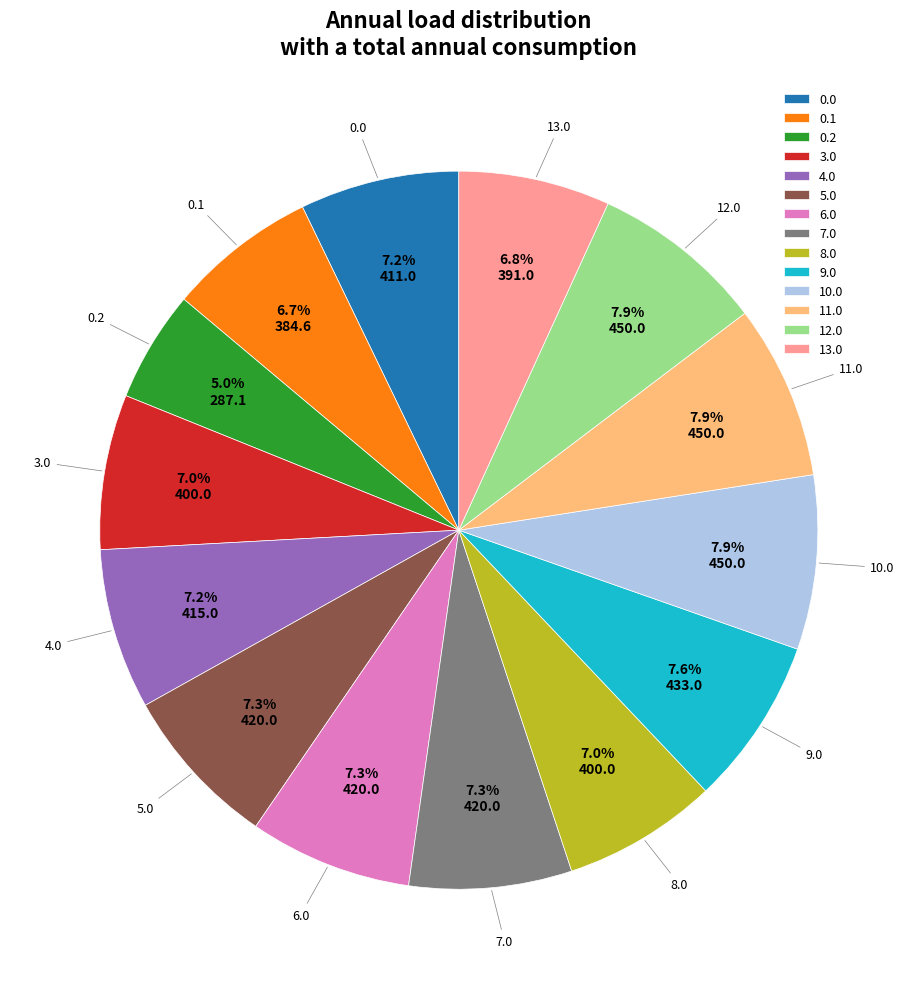

What portion of the pie excludes 12.0?

92.1%